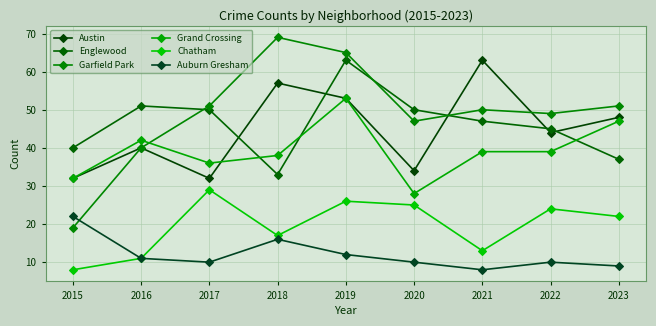

Which category has the lowest value in the Garfield Park series?

2015